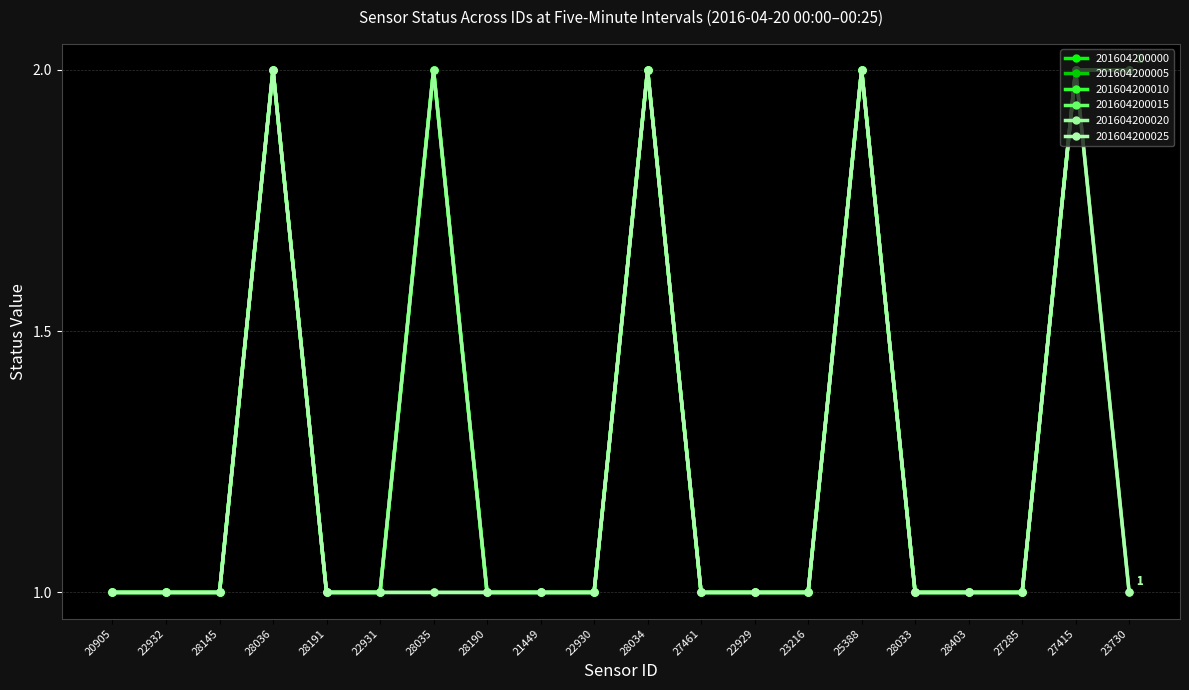

Which label corresponds to the largest value in the chart?

28036